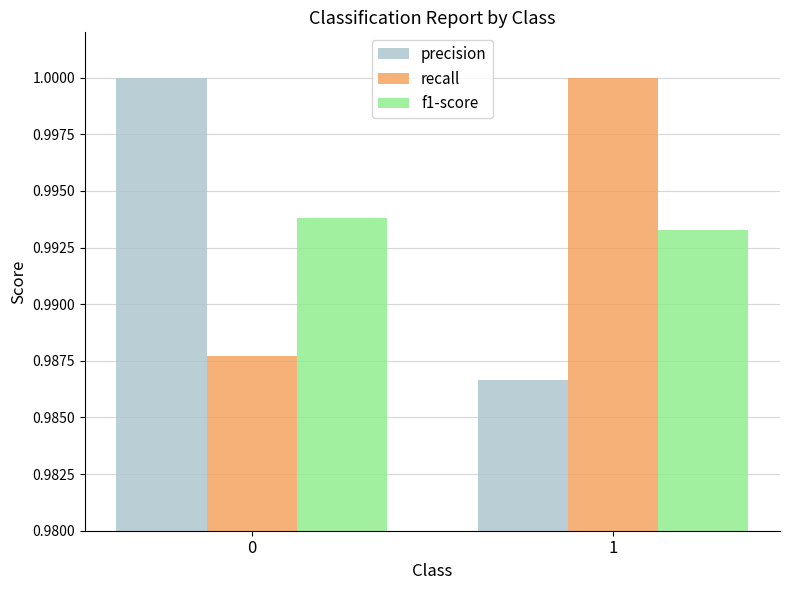

True or false: precision has a value of 1.0 at 0.

True